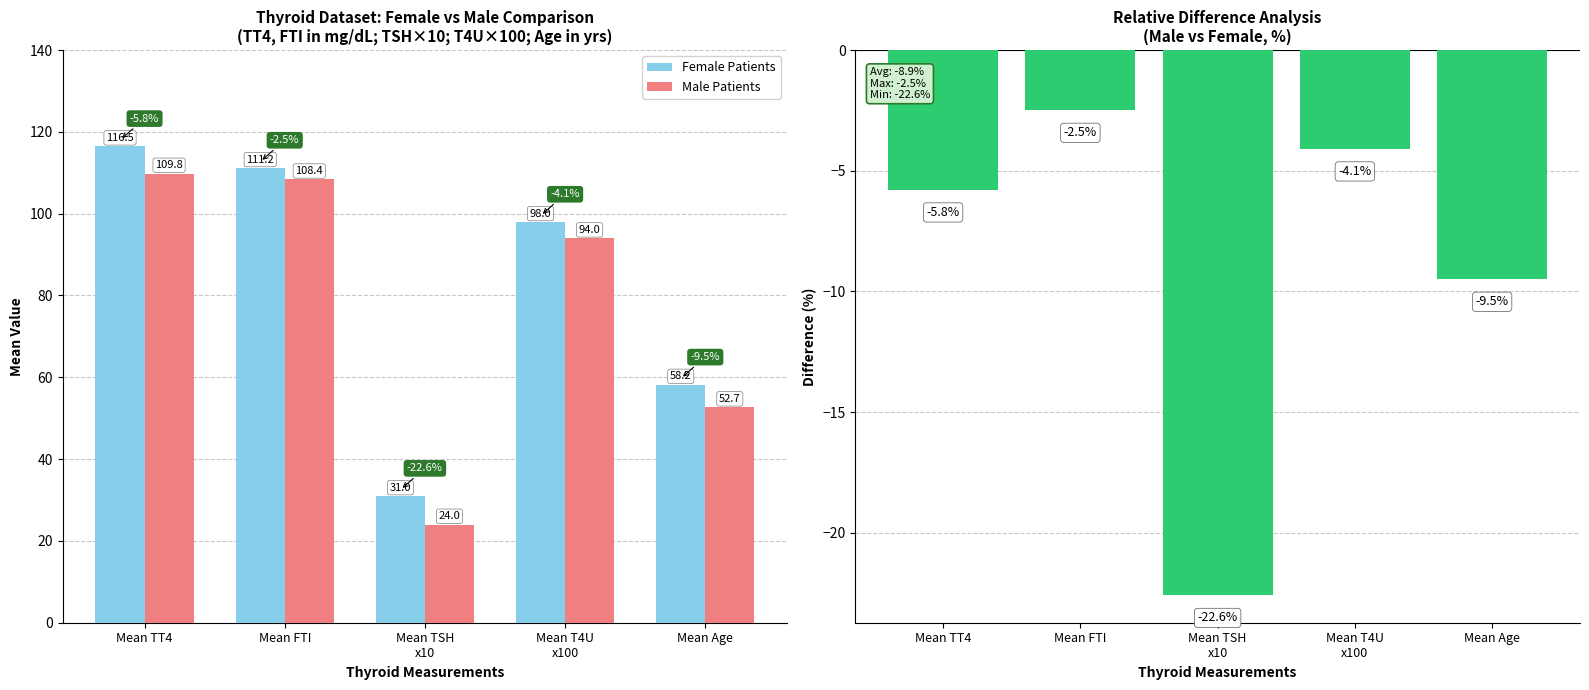

What is the difference between the maximum and second lowest values in the Male Patients series?

57.1